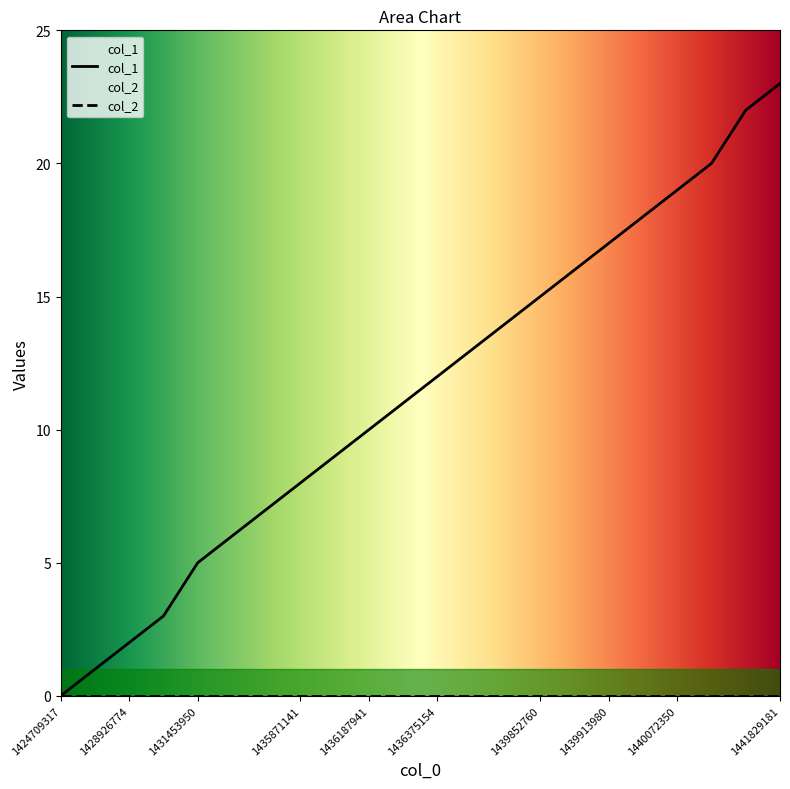

True or false: the data shows 8 at 1440025570.

False